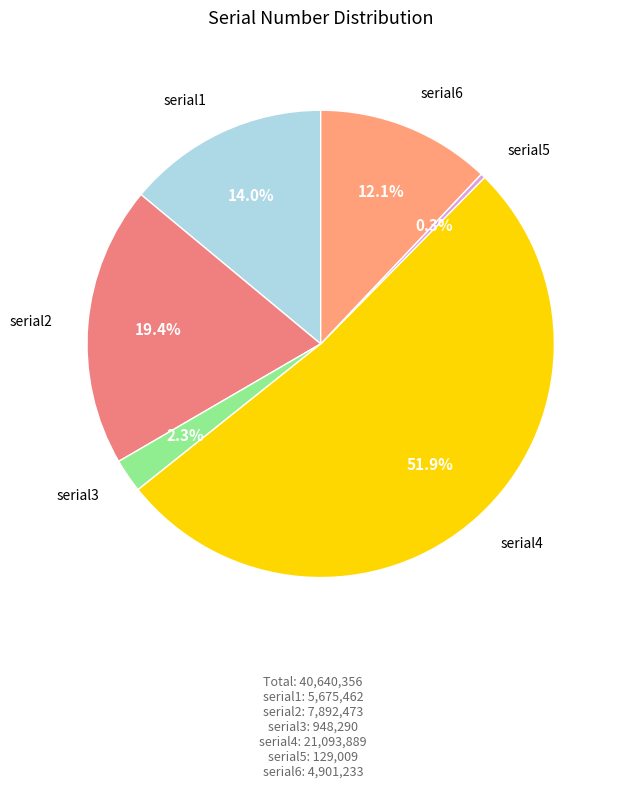

Count the number of slices in the pie.

6